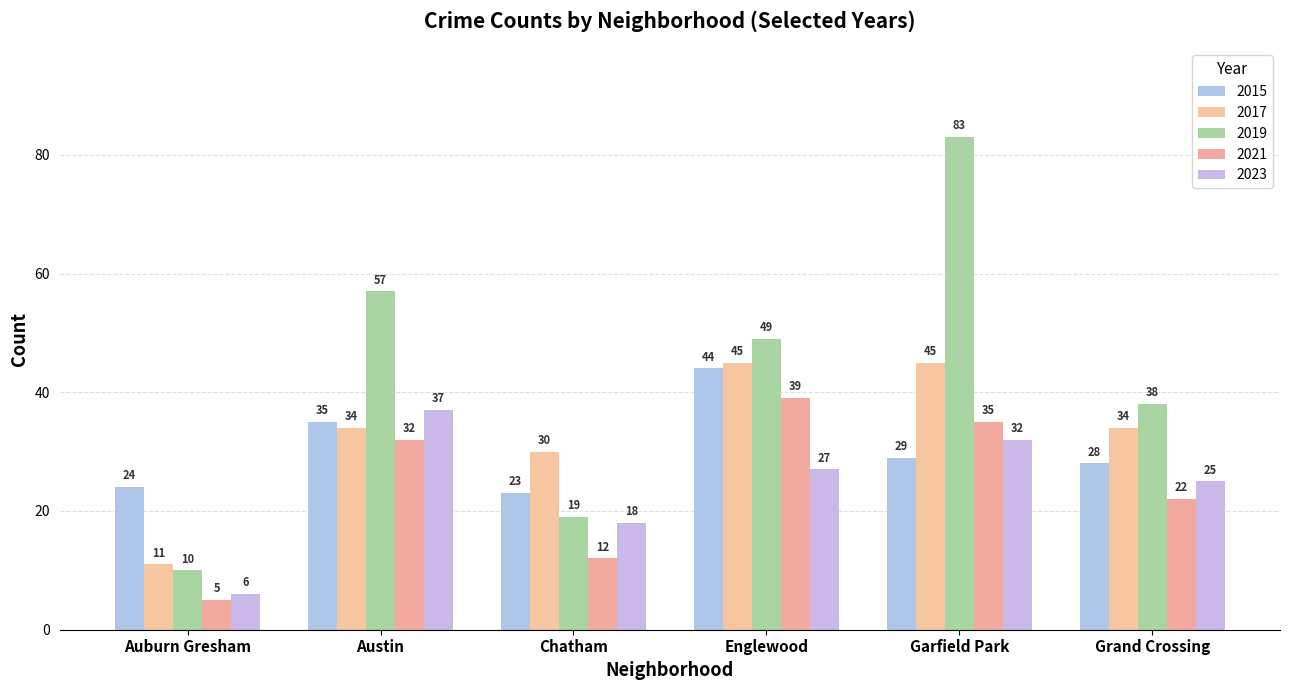

How many values in the 2021 series are below 32?

3